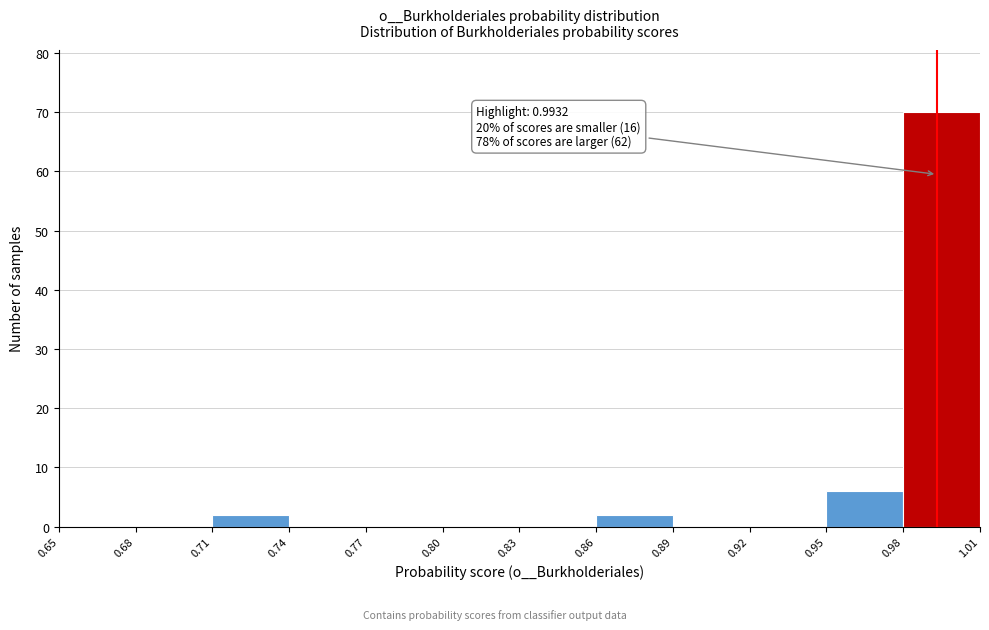

Which range on the x-axis has the tallest bar?

0.98 to 1.01